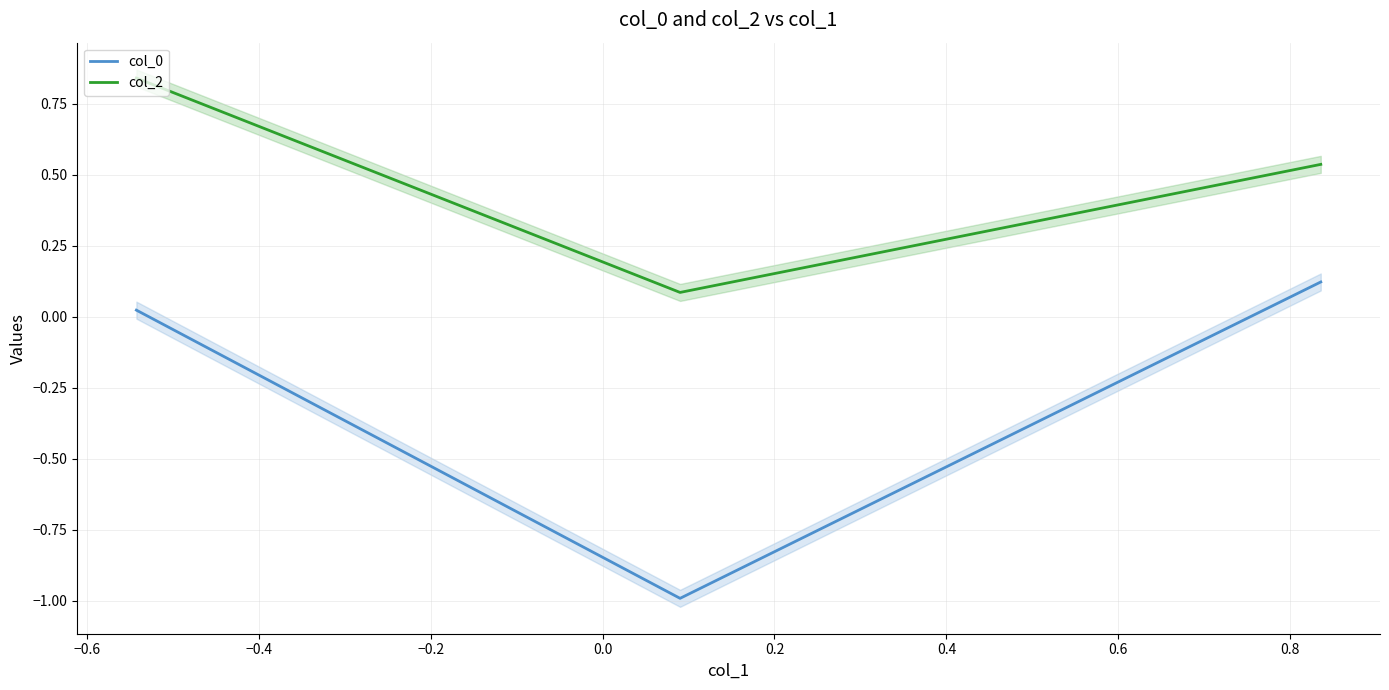

What is the lowest value of the col_0 series?

-1.0